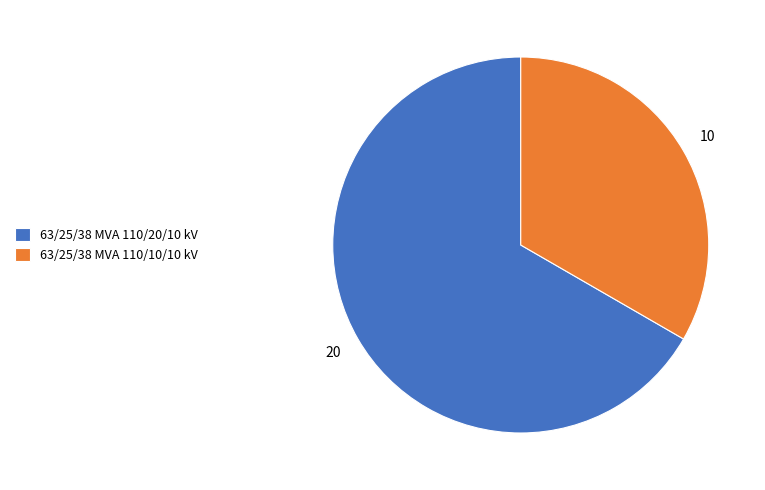

What is the largest slice in the pie chart?

63/25/38 MVA 110/20/10 kV